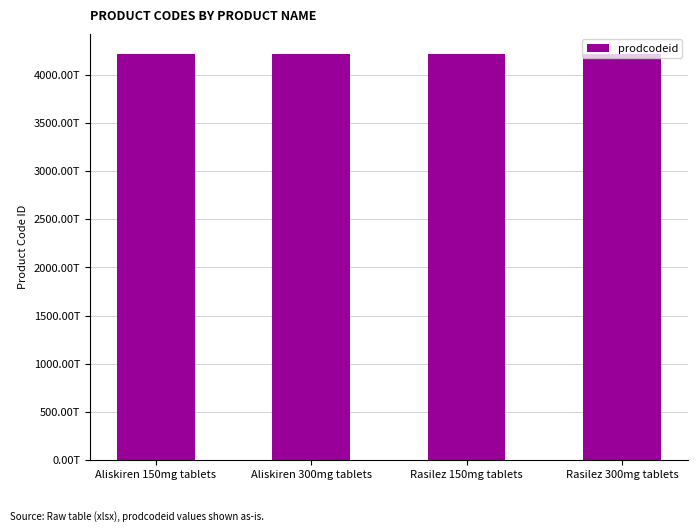

Approximately how many times larger is the value at Rasilez 150mg tablets compared to Aliskiren 300mg tablets?

1.0